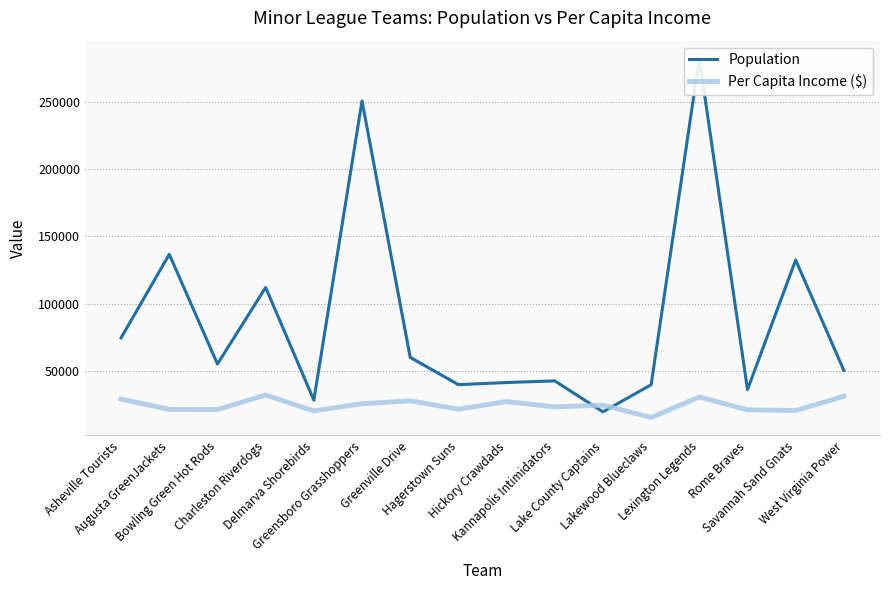

Between which two adjacent categories do Per Capita Income ($) and Population first intersect?

Kannapolis Intimidators and Lake County Captains